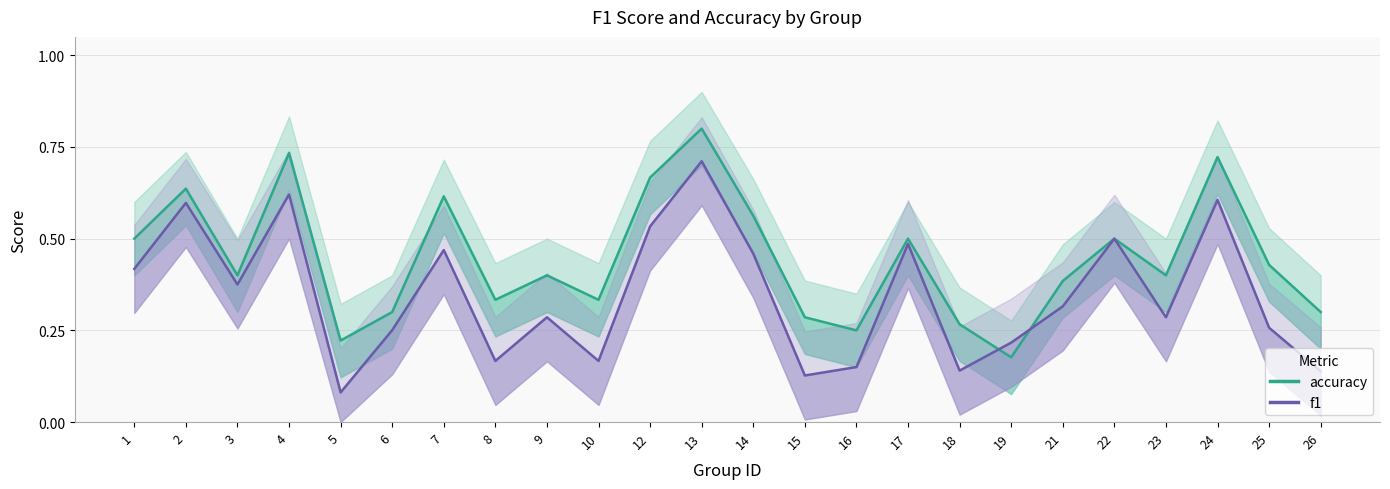

What is the sum of the accuracy values at 26 and 22?

0.8